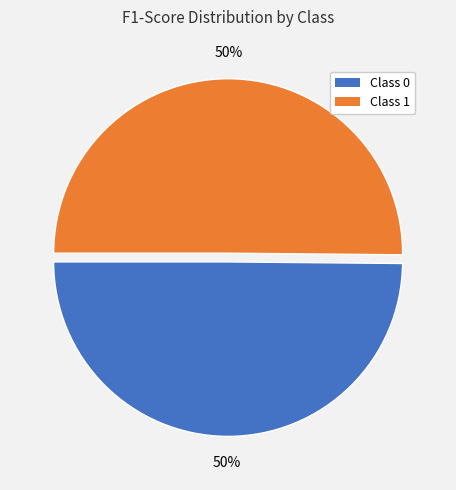

To the nearest percent, what is the average slice percentage?

50%